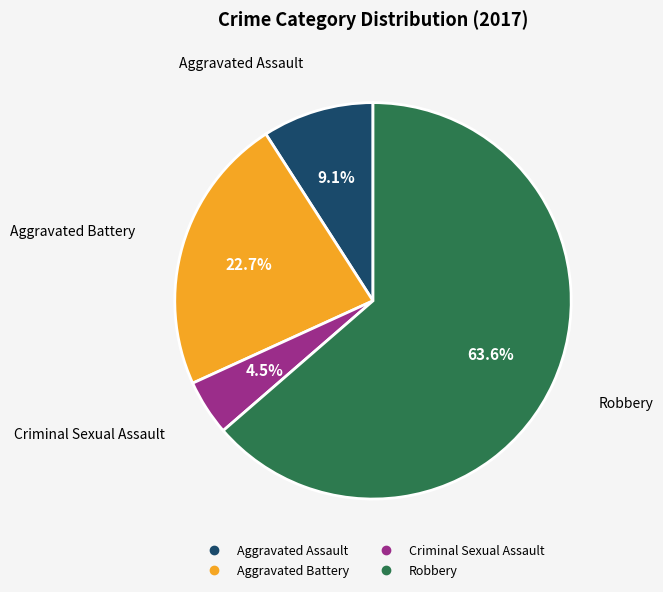

Which slice represents more than half of the pie?

Robbery